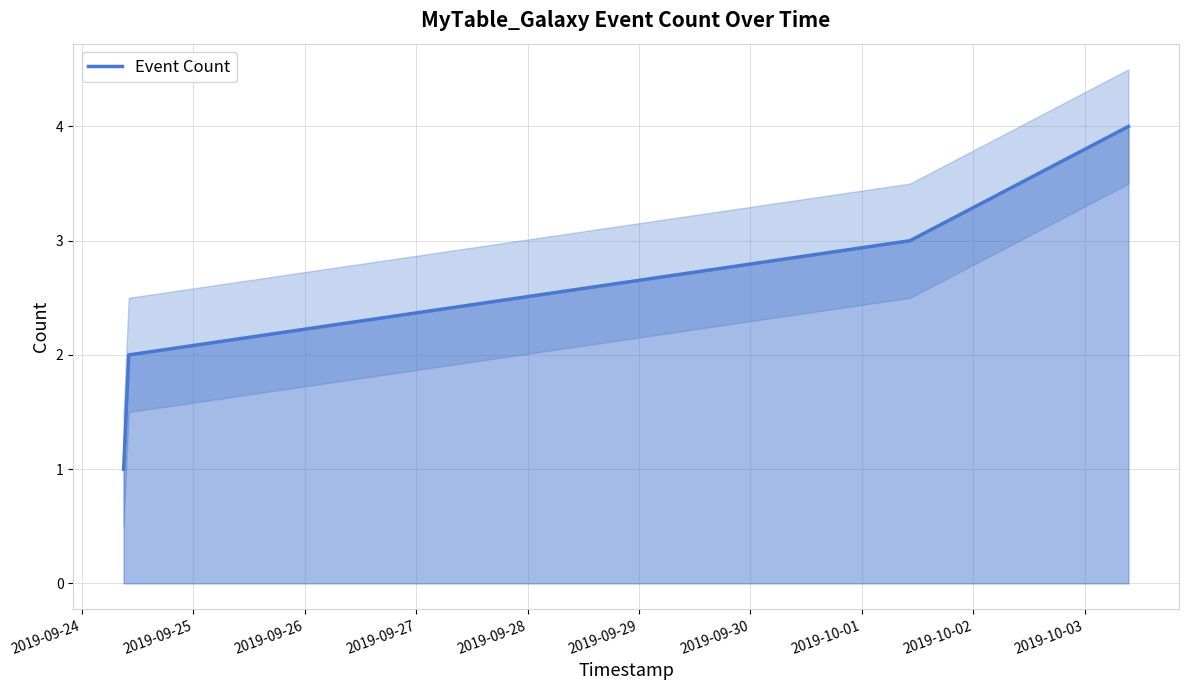

What is the average value?

2